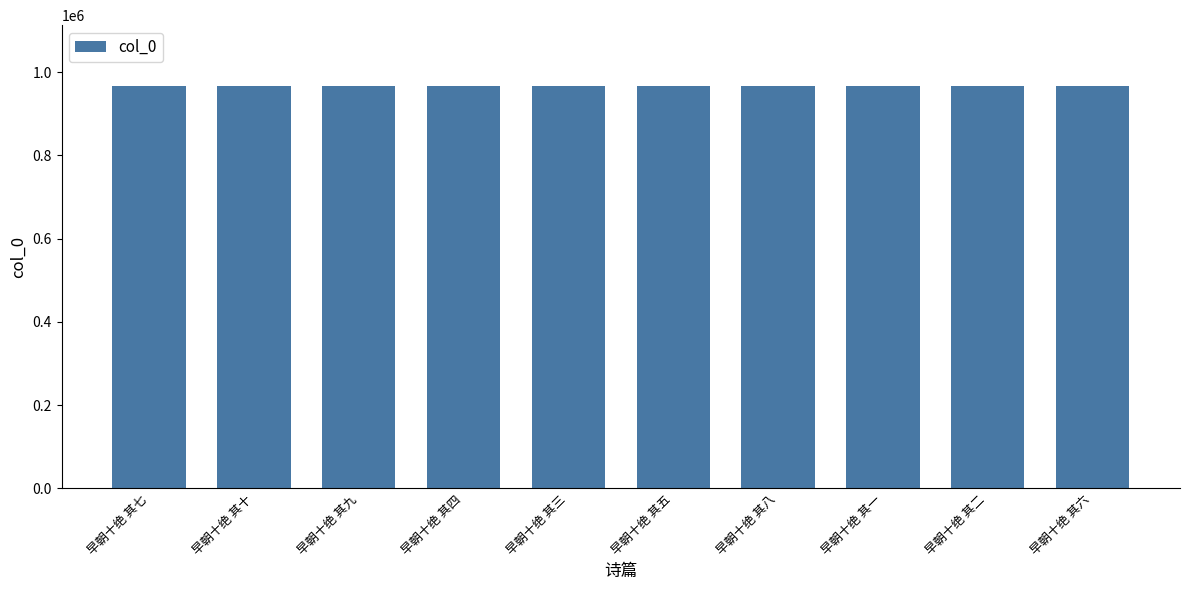

How many bars are there in total?

10